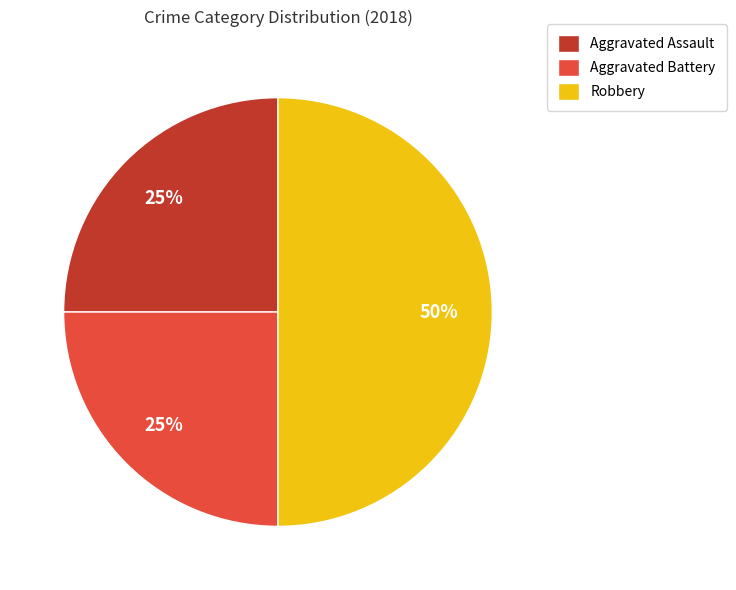

Is the sum of Robbery and Aggravated Battery greater than half?

Yes